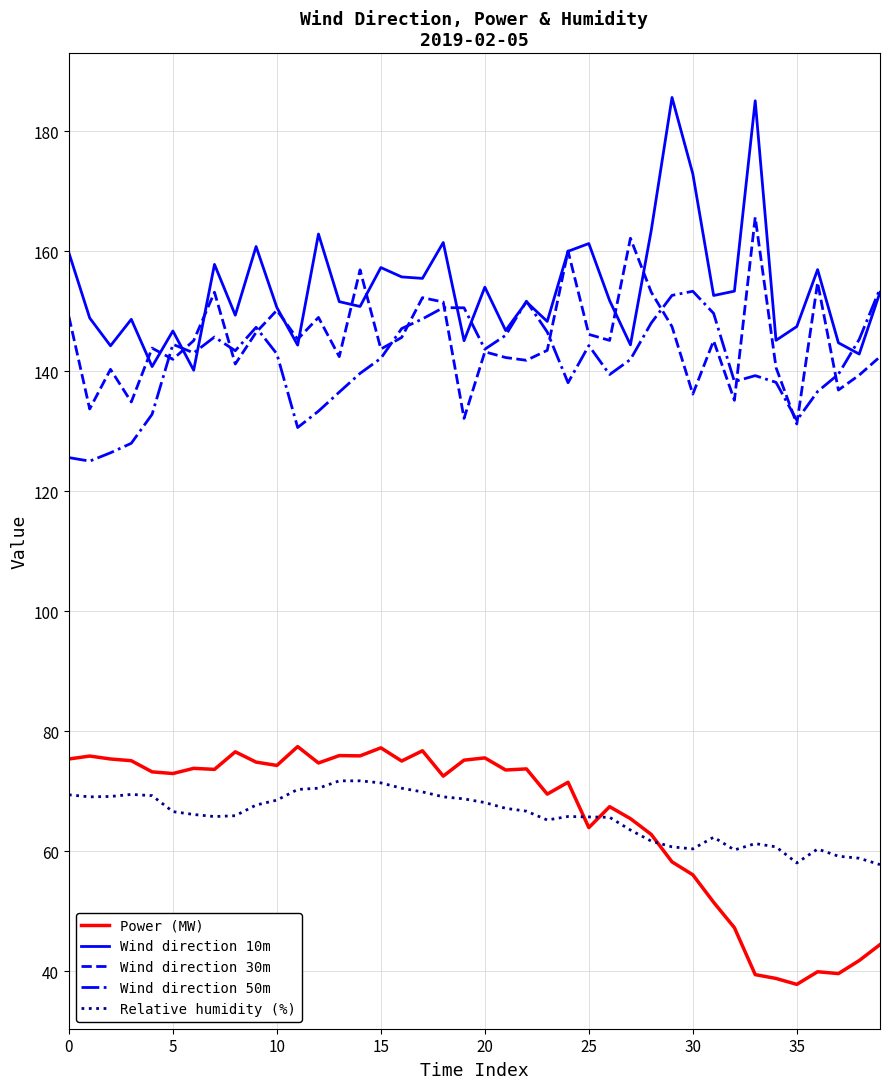

Which series has the largest total across all categories?

Wind direction 10m